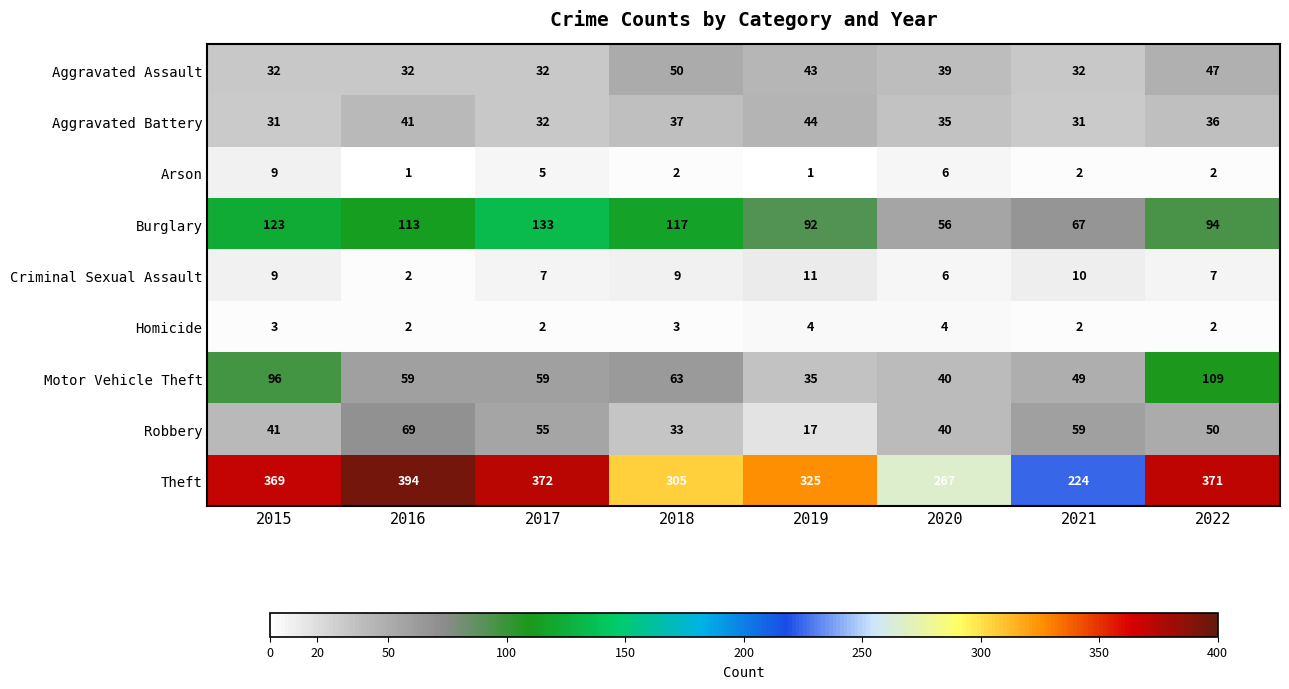

List the series in order of their peak value, highest first.

Theft, Burglary, Motor Vehicle Theft, Robbery, Aggravated Assault, Aggravated Battery, Criminal Sexual Assault, Arson, Homicide